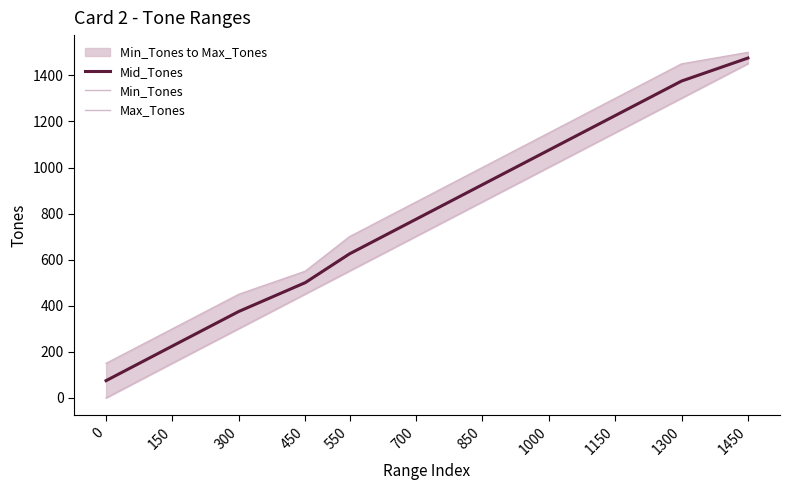

True or false: Mid_Tones has more than 2 interior local peaks.

False